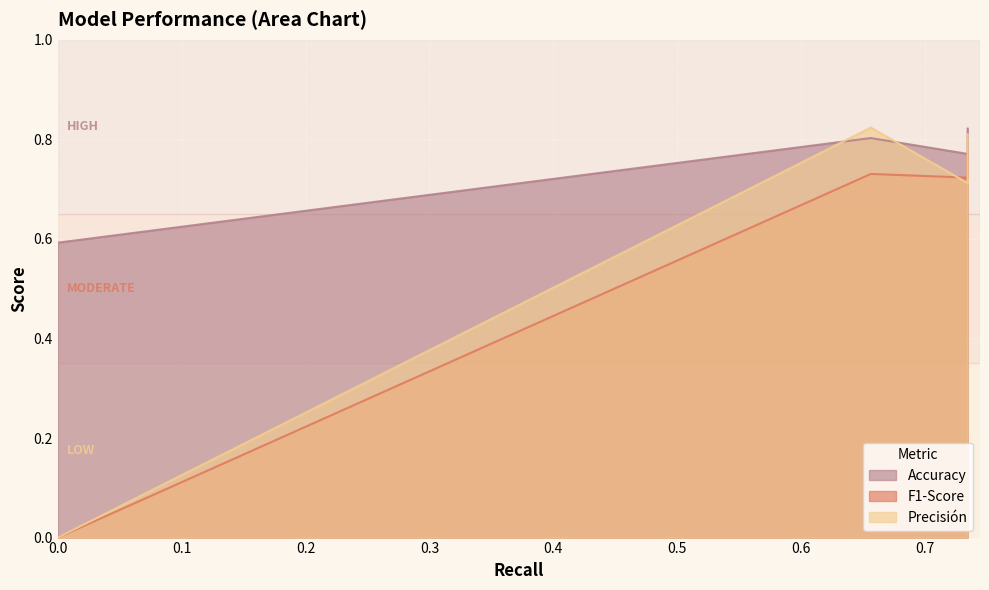

The value of Accuracy at 0.0 is 0.6. True or false?

True